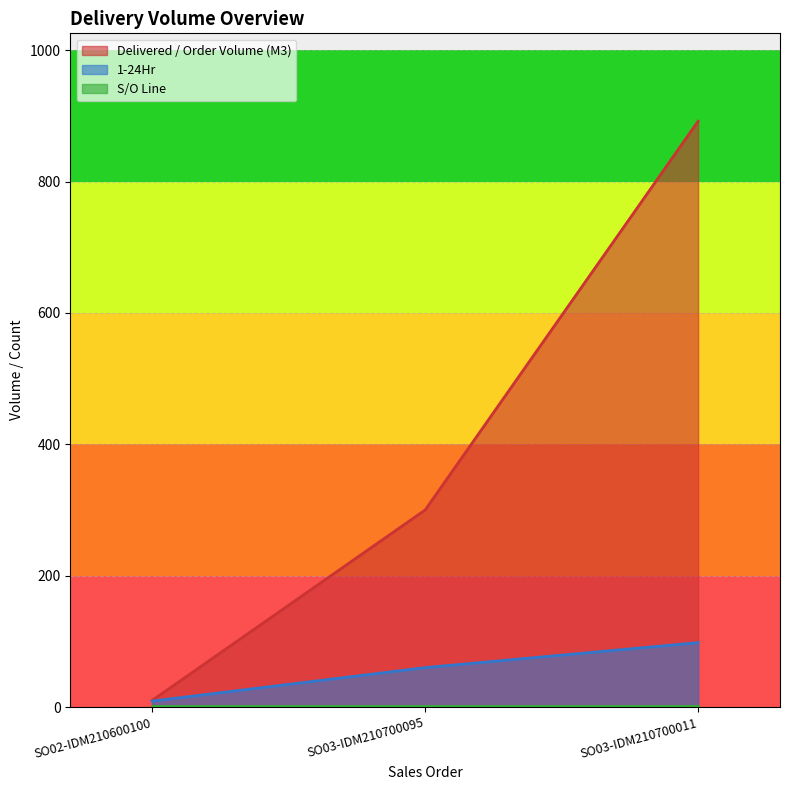

List the labels in order of 1-24Hr value, largest first.

SO03-IDM210700011, SO03-IDM210700095, SO02-IDM210600100